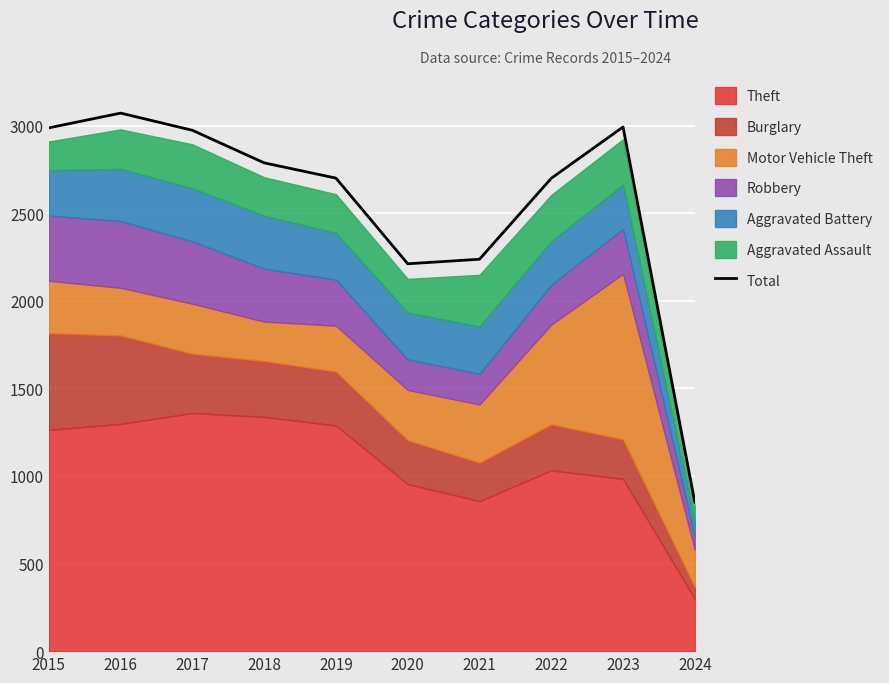

Does the chart display data point markers on the line(s)?

No